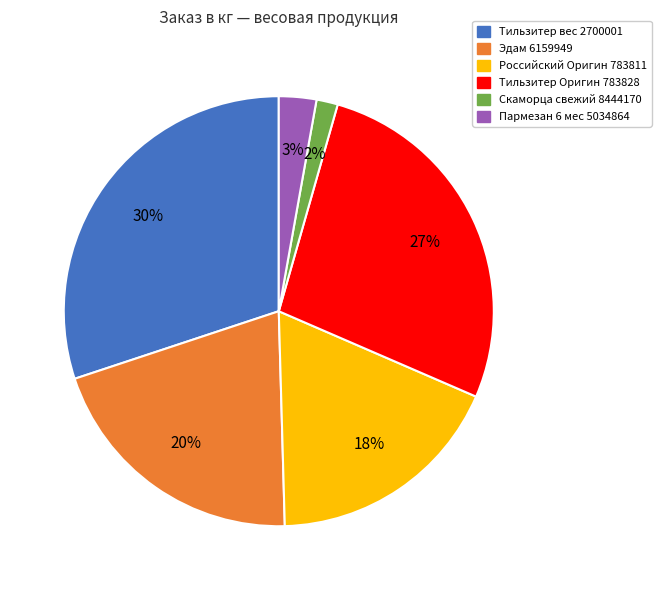

To the nearest percent, what portion does Пармезан 6 мес 5034864 represent?

3%